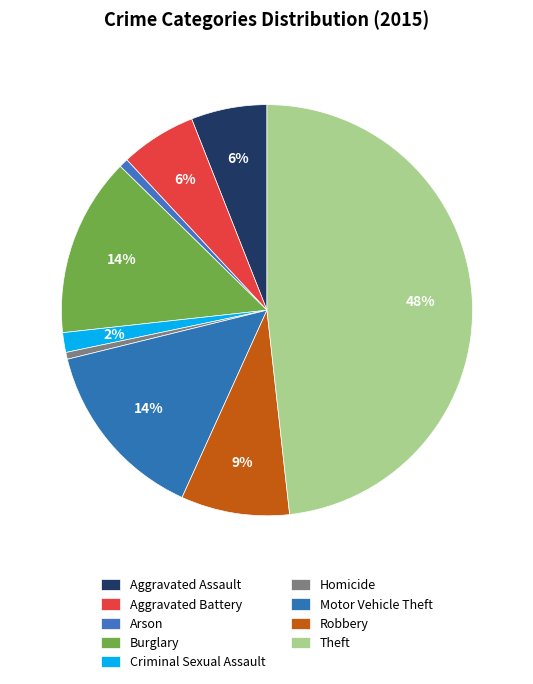

To the nearest percent, what is the difference between the largest and smallest slice percentages?

48%